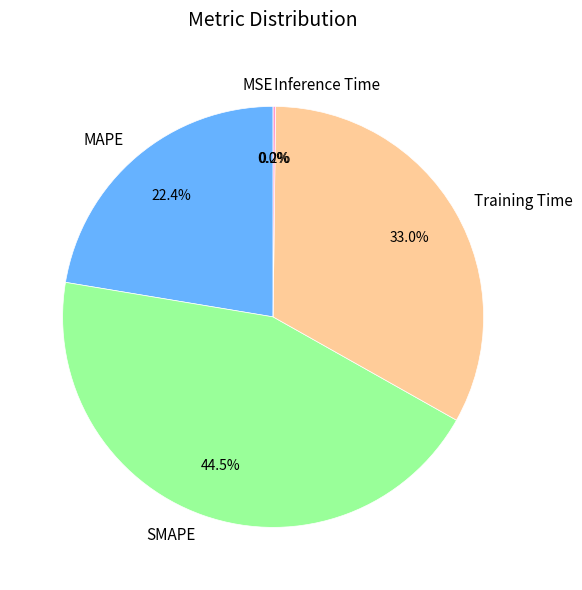

To the nearest percent, what is the average slice percentage?

20%